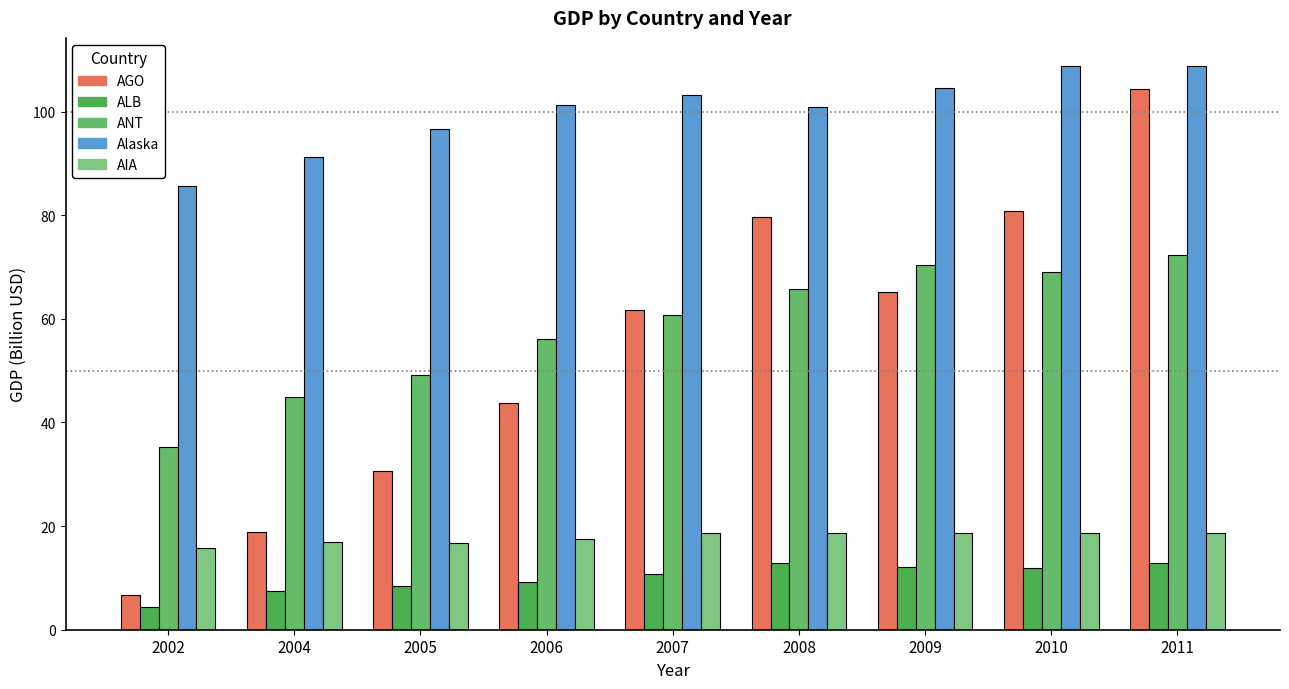

The value of ALB at 2006 is 9.1. True or false?

True